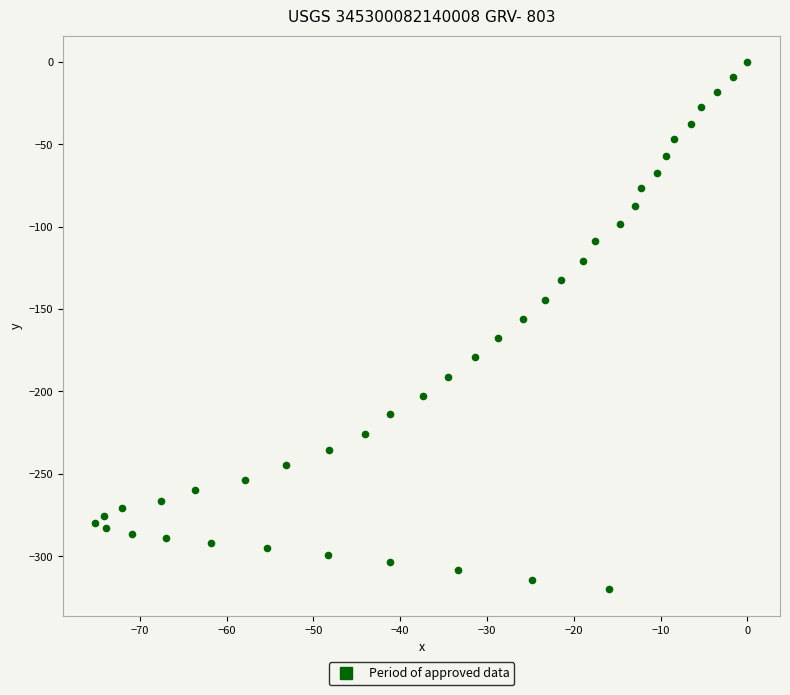

What is the range of X values (max minus min)?

75.1